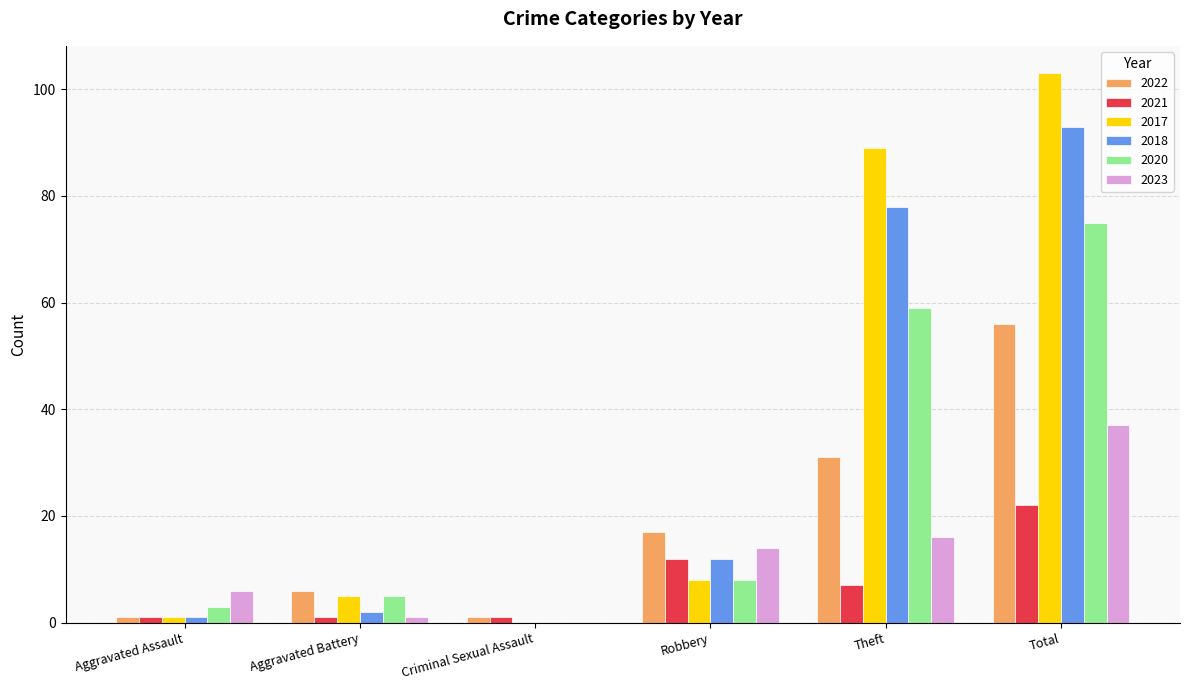

What is the maximum value for 2023?

37